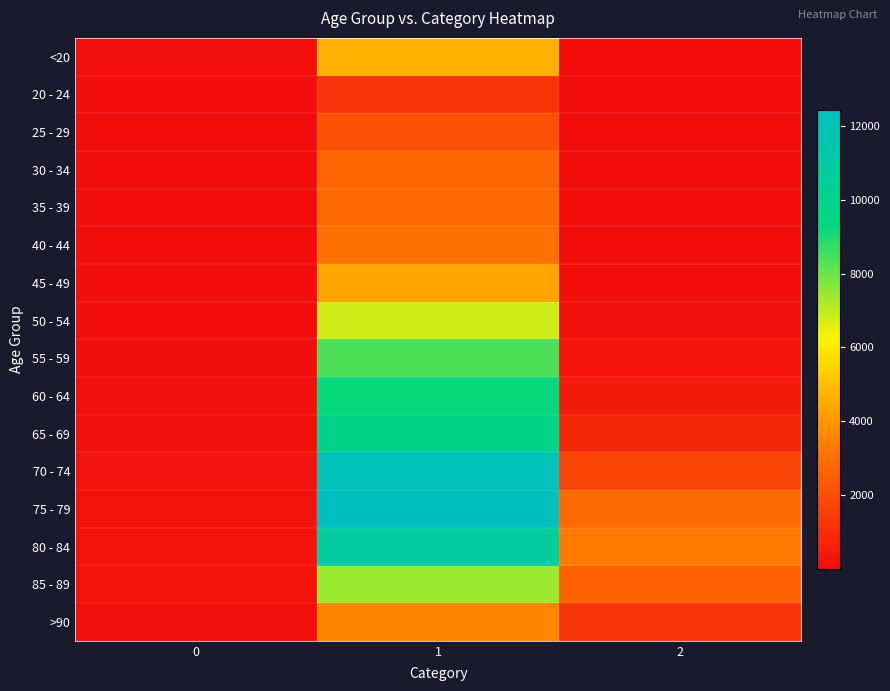

At which category is the sum across all series the highest?

1